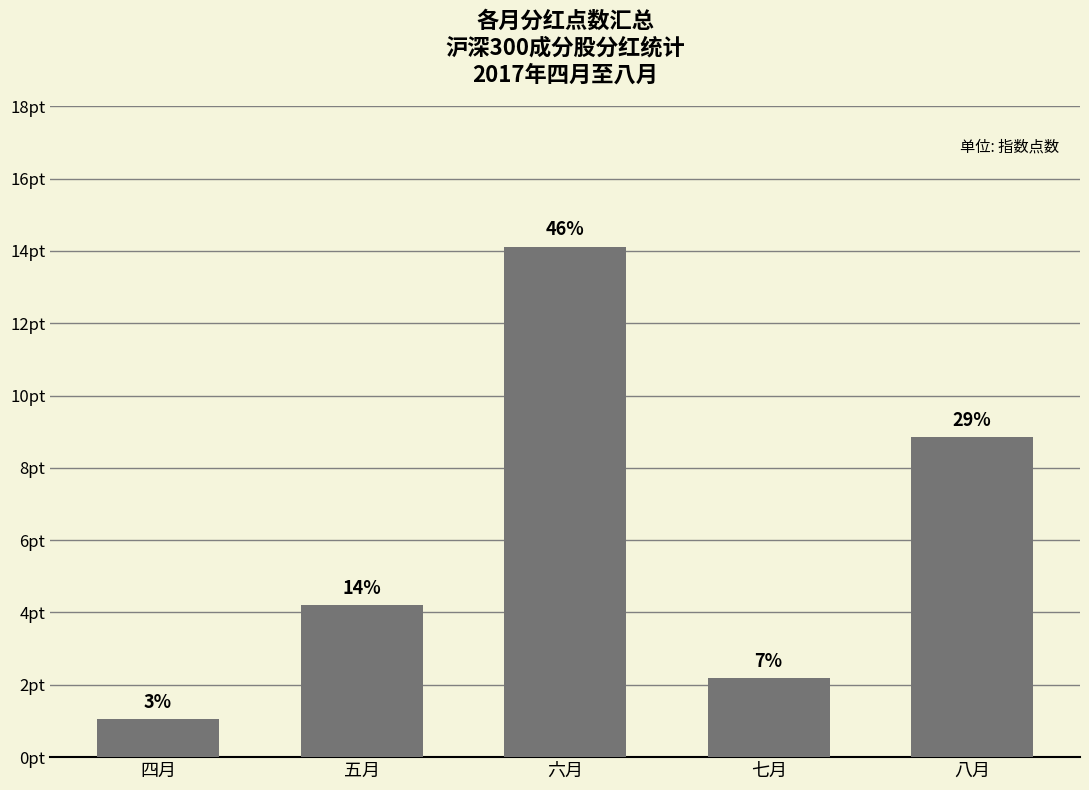

True or false: the data shows 8.9 at 八月.

True